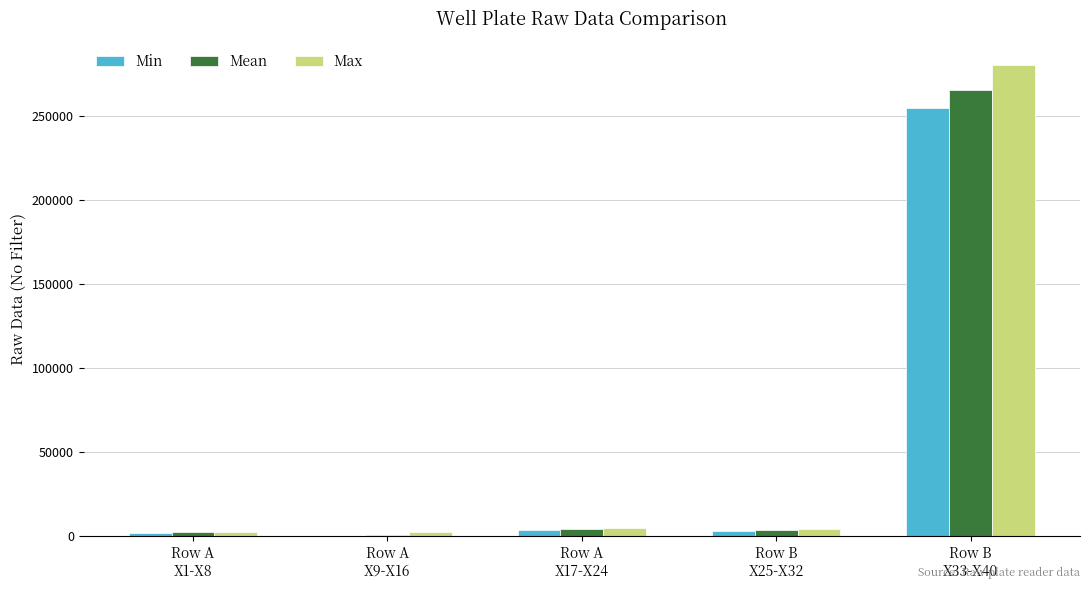

What is the average value of the Mean series?

55186